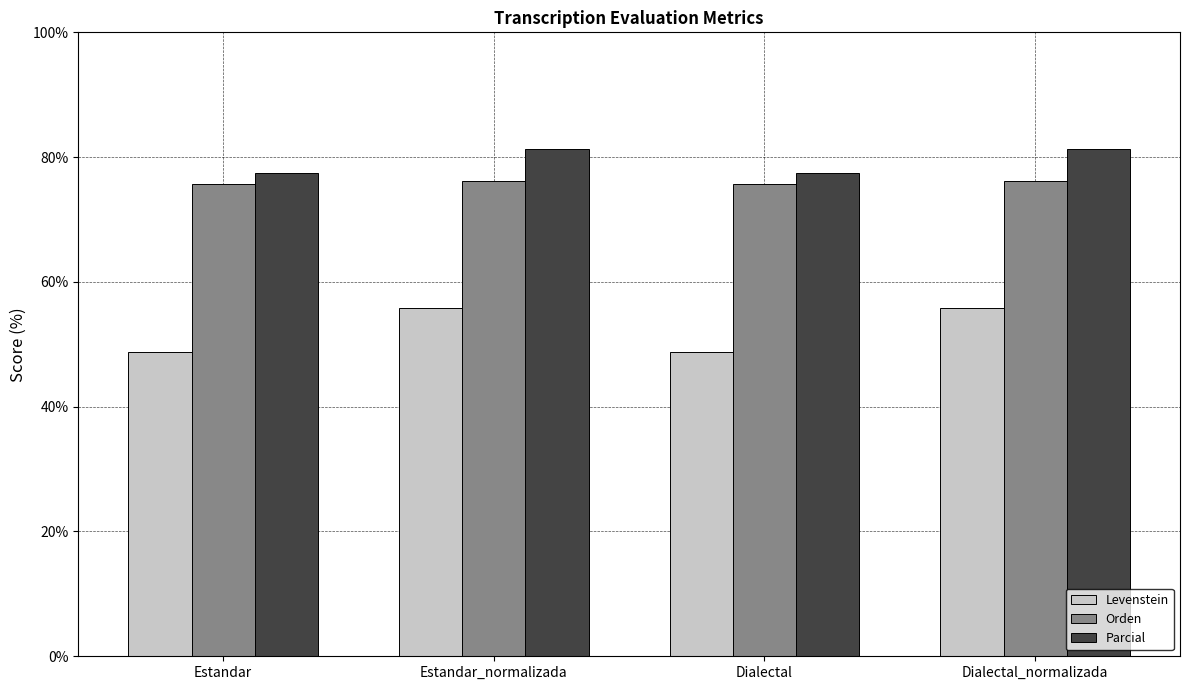

What is the label of the 4th bar from the left?

Dialectal_normalizada